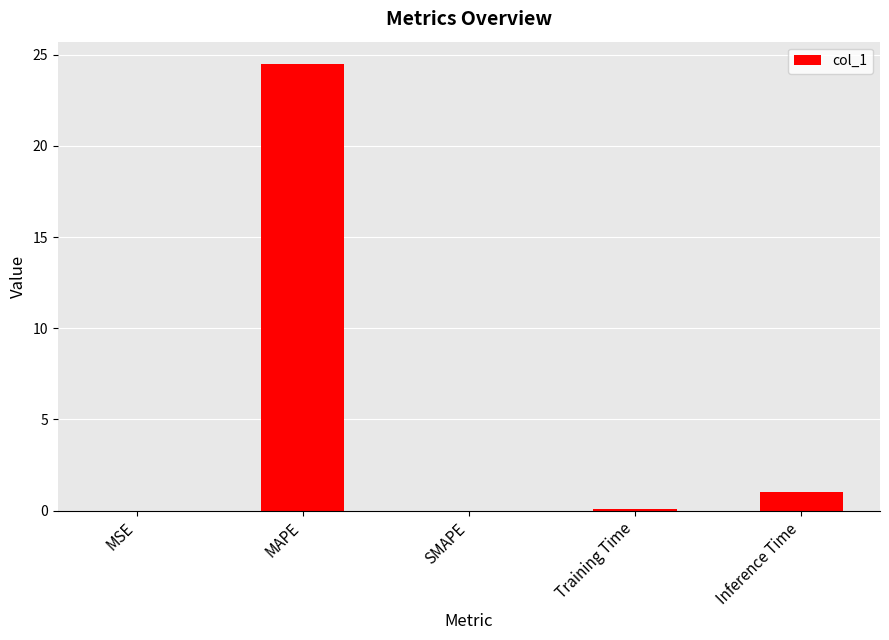

Where is the data nearest to the value 12?

Inference Time